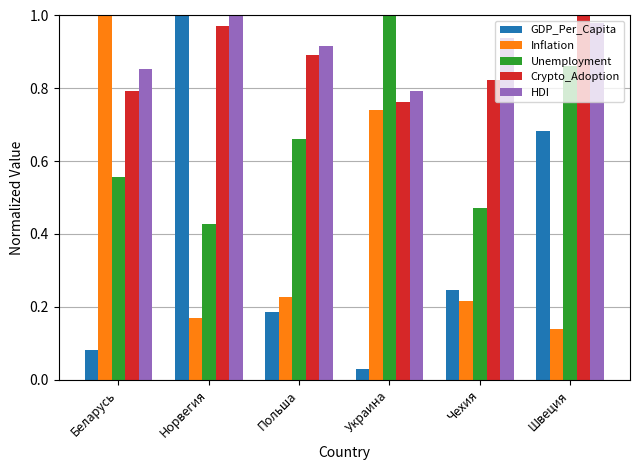

What is the total value across all series at Швеция?

3.7